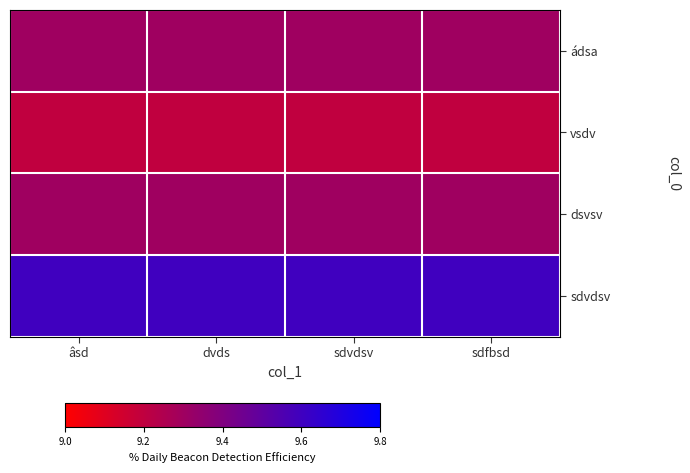

Which series has the largest total across all categories?

sdvdsv